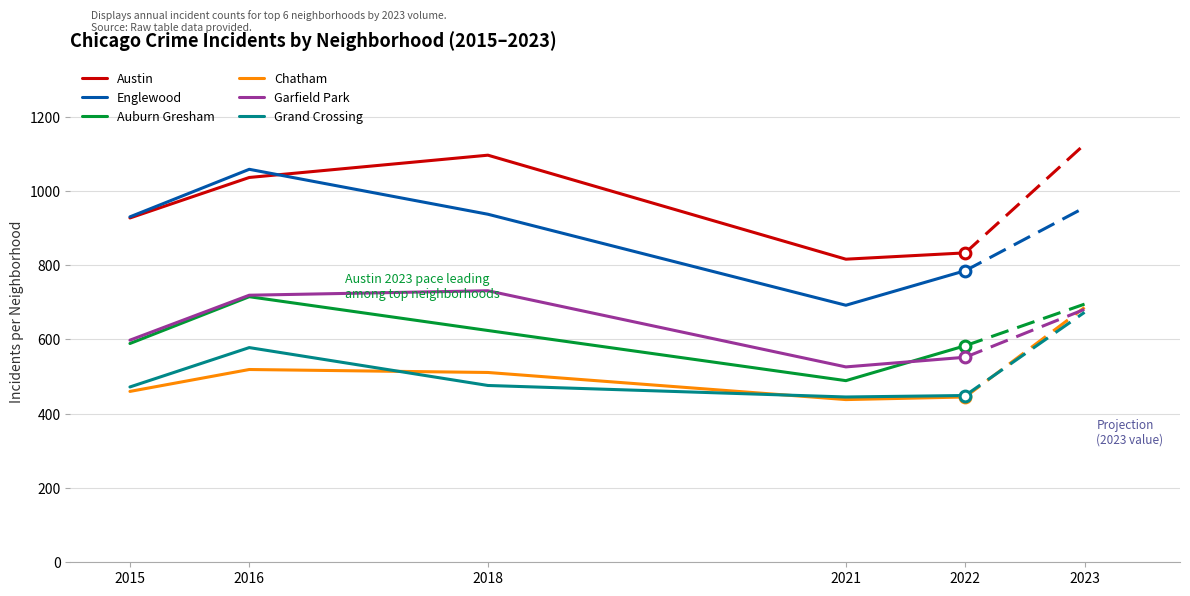

What is the difference between the highest and lowest values at 2021?

378